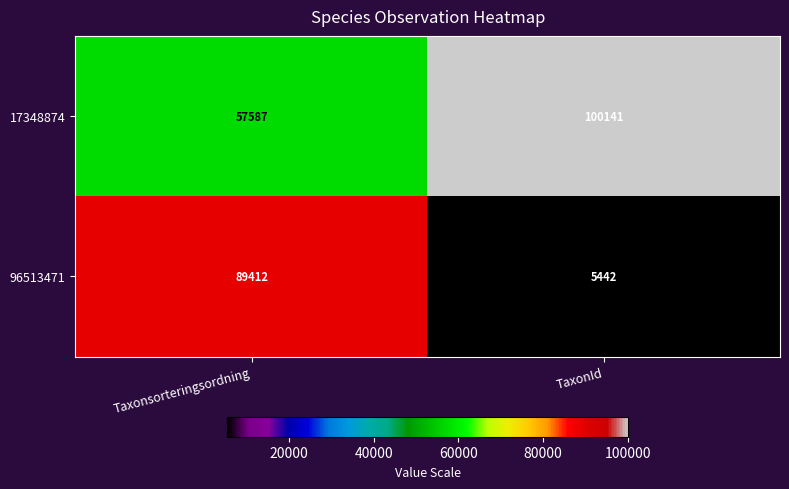

True or false: 96513471 has a value of 42833 at Taxonsorteringsordning.

False